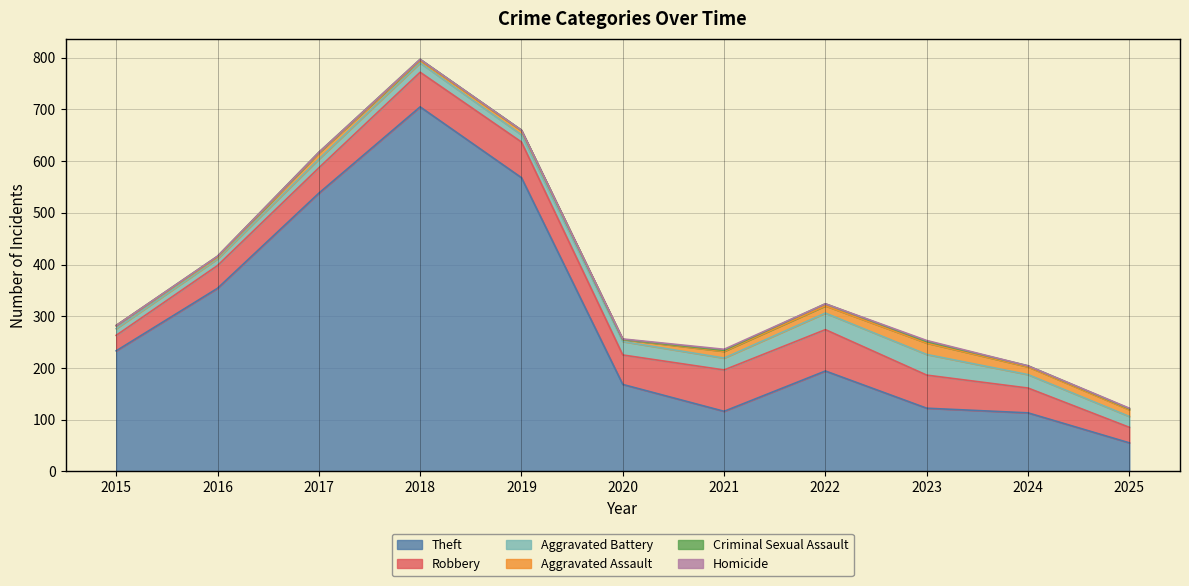

Where is the first local minimum for Theft?

2021